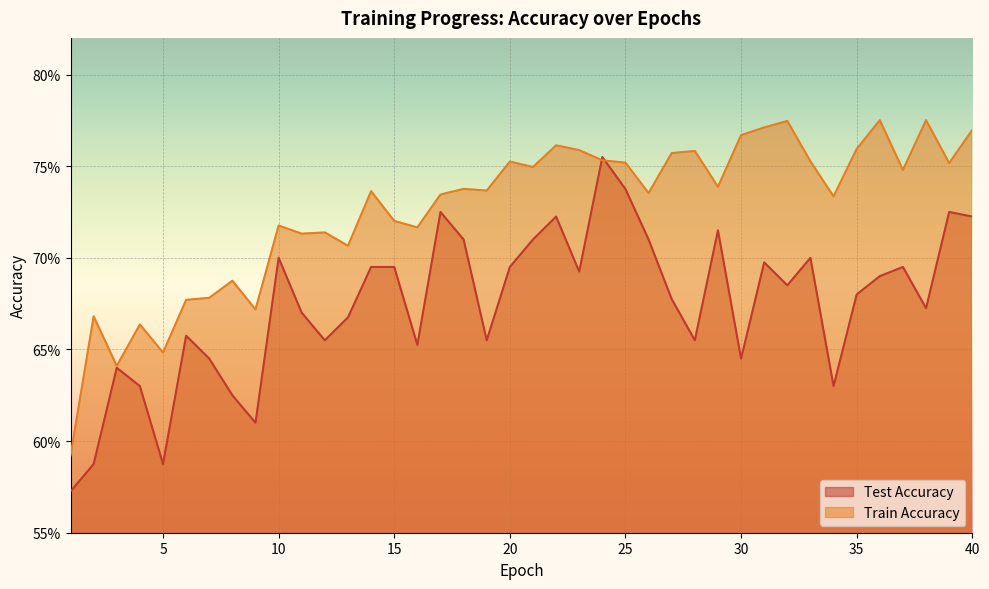

Between which two adjacent categories do train_accuracy and test_accuracy first intersect?

23 and 24